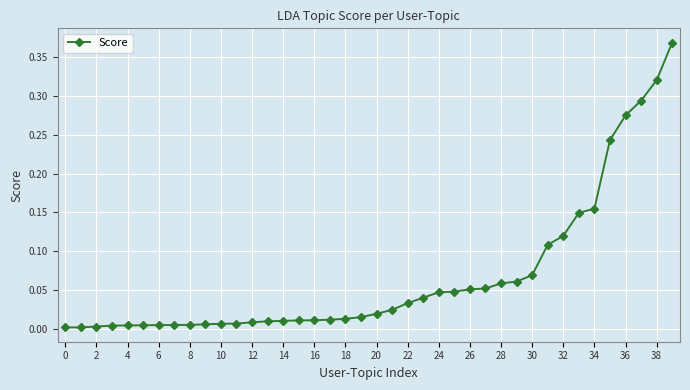

What is the sum of all values?

2.7